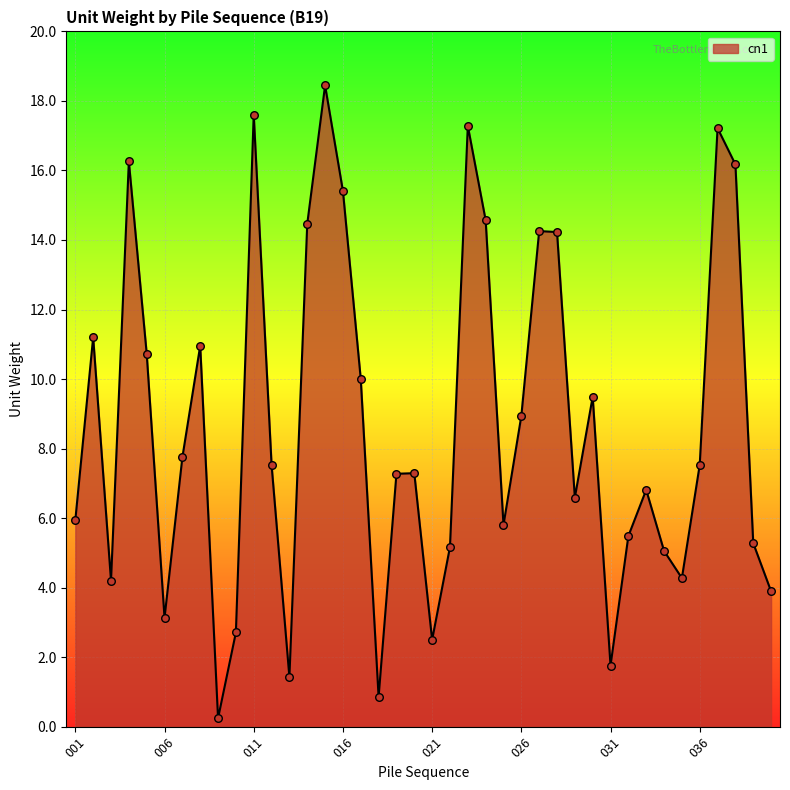

What is the maximum value shown in the chart?

18.4